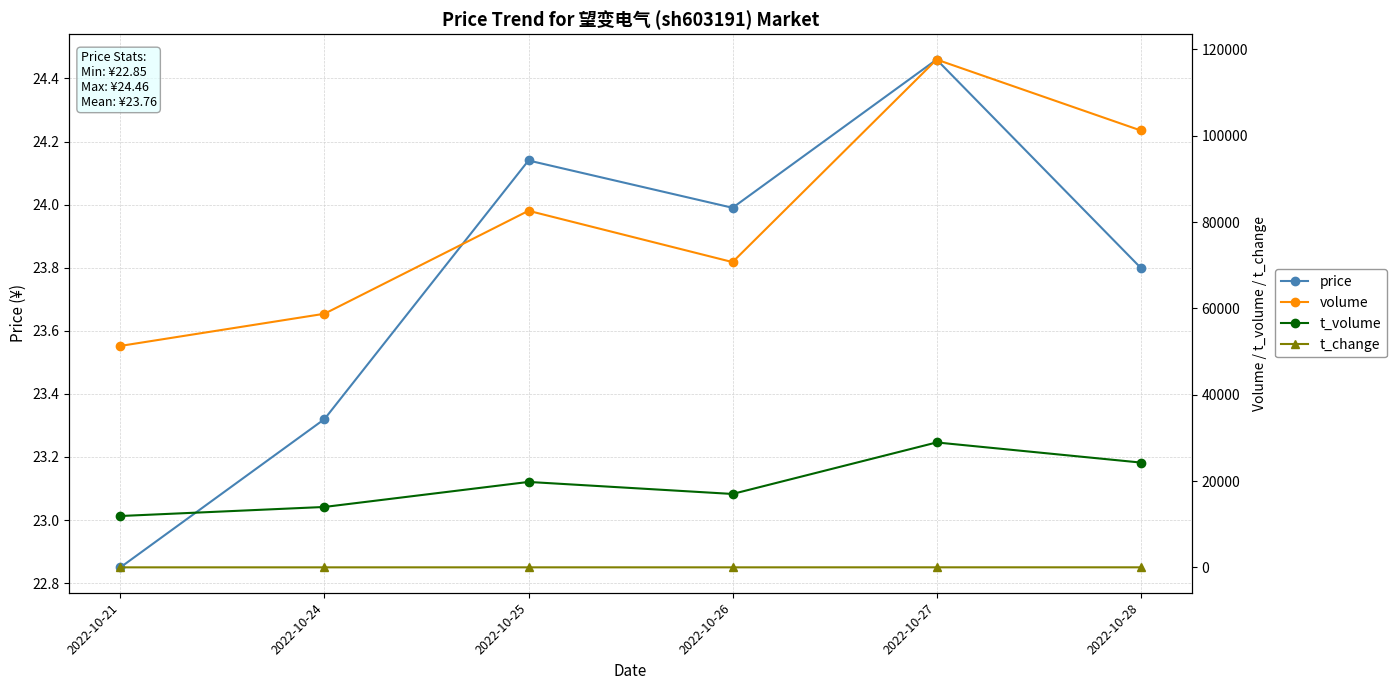

Reading left to right, what are all the values shown in this chart?

price: 2022-10-21=22.9	2022-10-24=23.3	2022-10-25=24.1	2022-10-26=24.0	2022-10-27=24.5	2022-10-28=23.8
volume: 2022-10-21=51306.0	2022-10-24=58756.0	2022-10-25=82611.0	2022-10-26=70722.0	2022-10-27=117643.0	2022-10-28=101224.0
t_volume: 2022-10-21=11901.0	2022-10-24=13999.0	2022-10-25=19795.0	2022-10-26=17008.0	2022-10-27=28943.0	2022-10-28=24286.0
t_change: 2022-10-21=6.2	2022-10-24=7.0	2022-10-25=9.9	2022-10-26=8.5	2022-10-27=14.1	2022-10-28=12.2